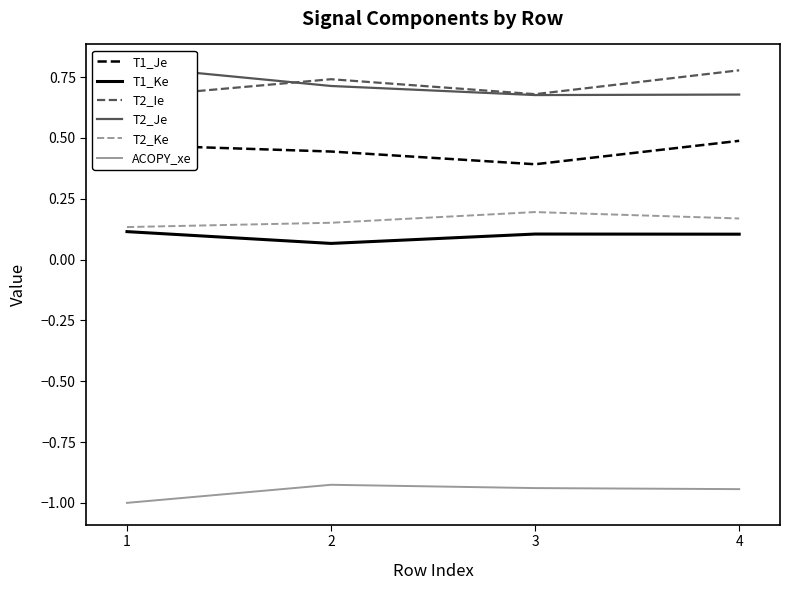

The value of T2_Ie at 3 is 0.7. True or false?

True